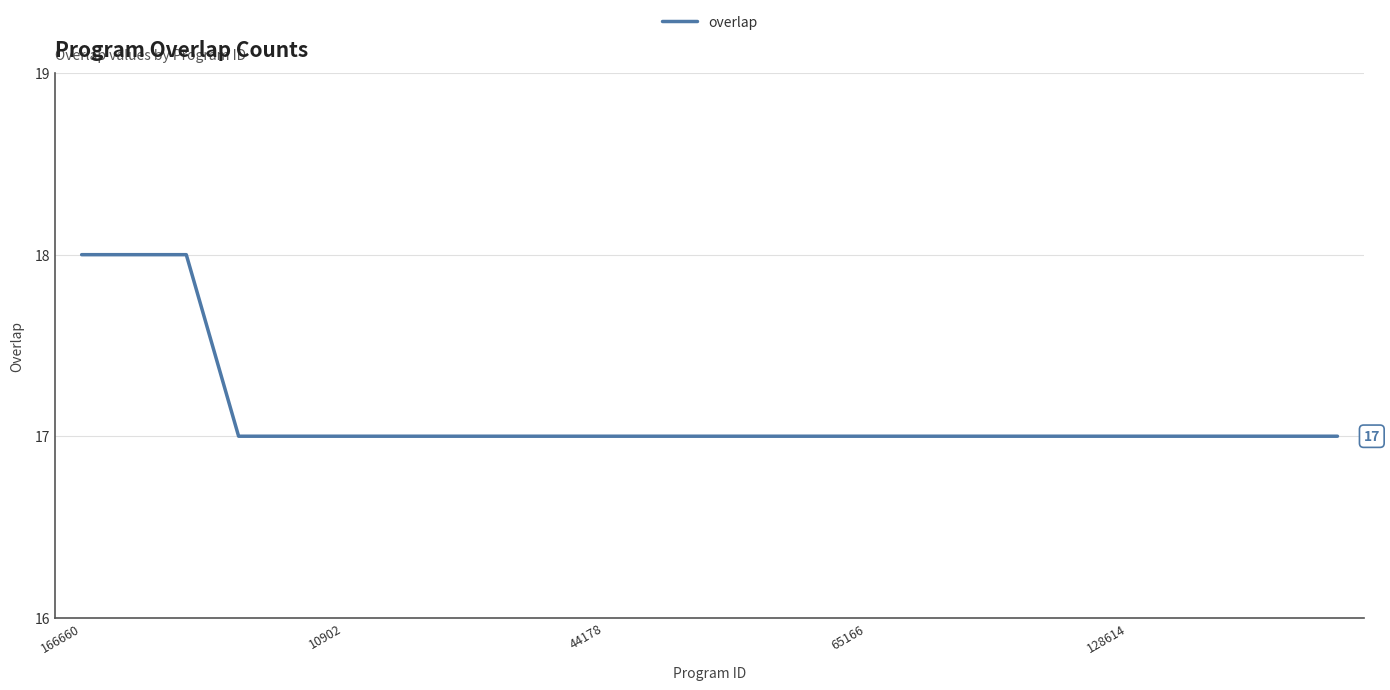

What is the maximum value shown in the chart?

18